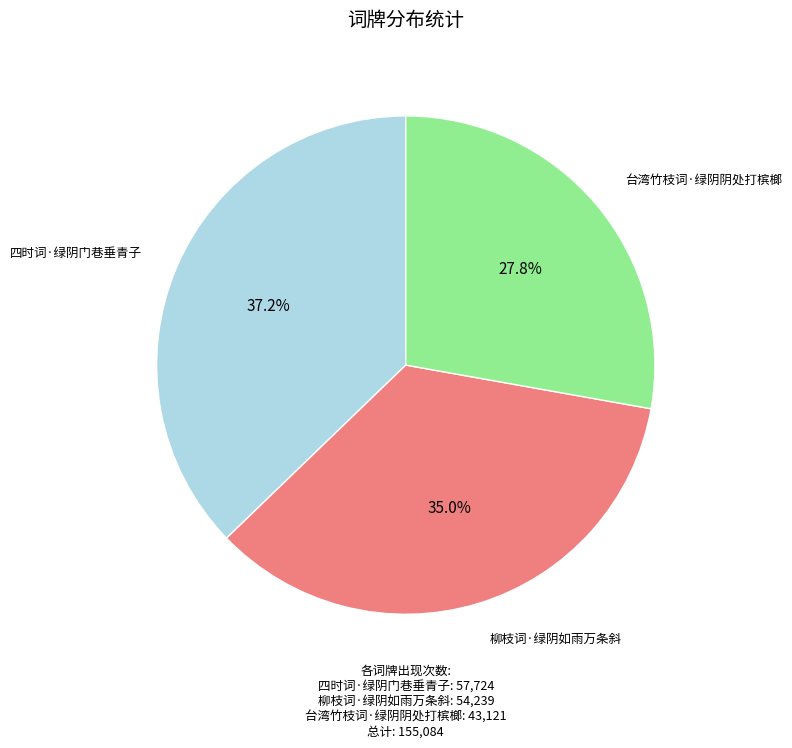

To the nearest percent, what percentage of the pie is 柳枝词·绿阴如雨万条斜?

35%